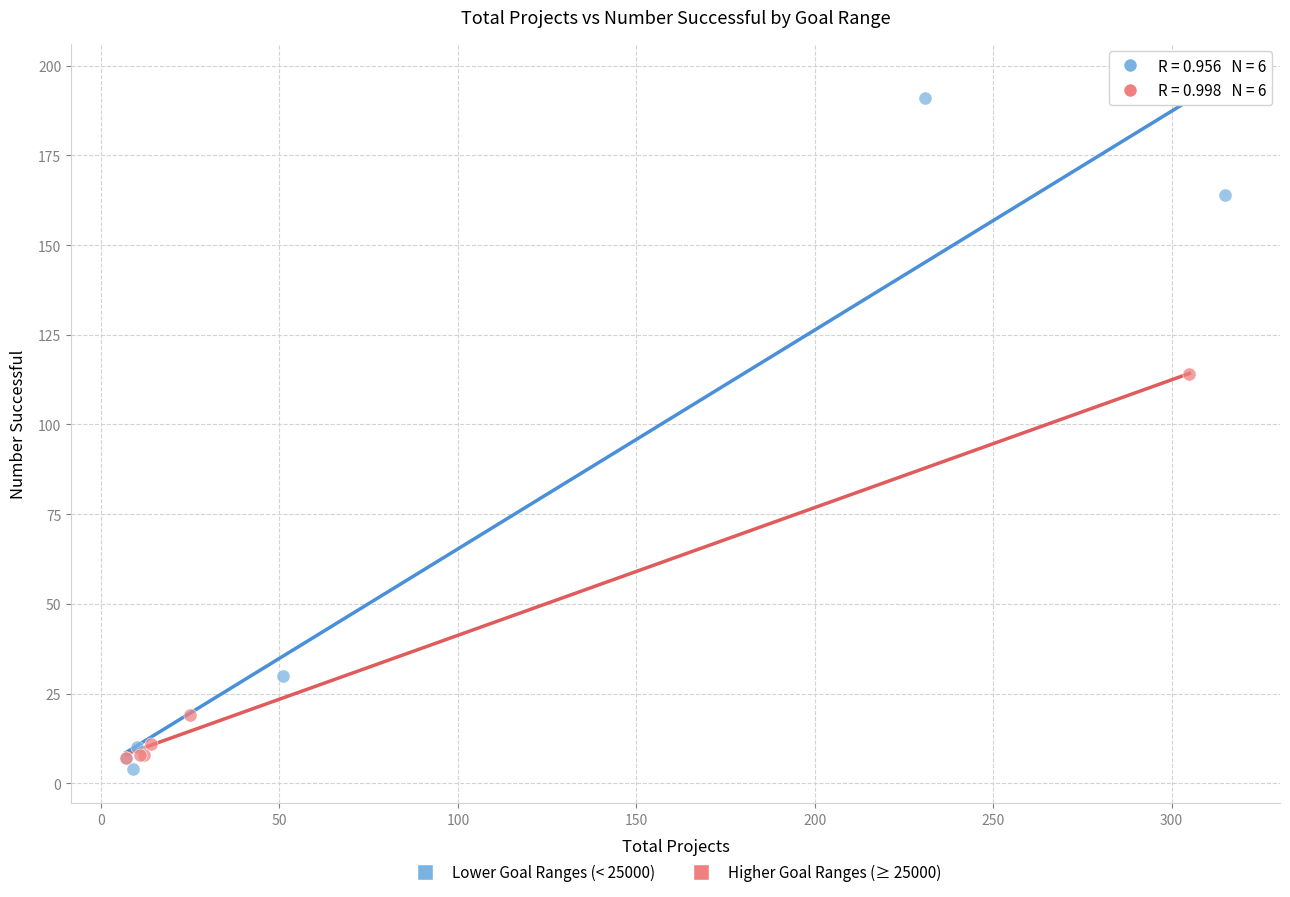

Which series has the widest spread of Y values?

Lower Goal Ranges (< 25000)